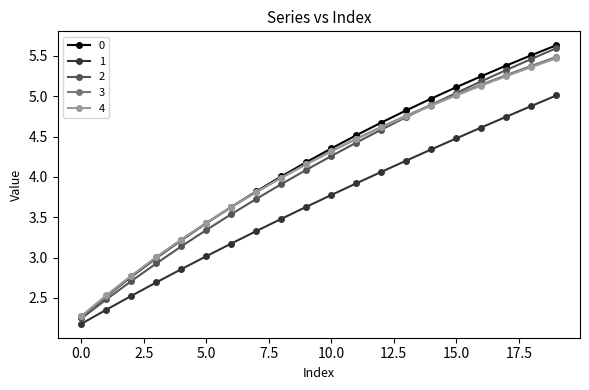

What is the value of the 4 point at the 8th from the left?

3.8